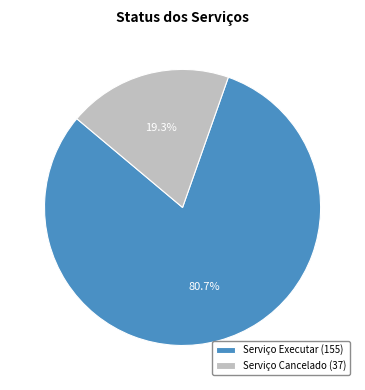

To the nearest percent, what is the combined percentage of Serviço Cancelado and Serviço Executar?

100%